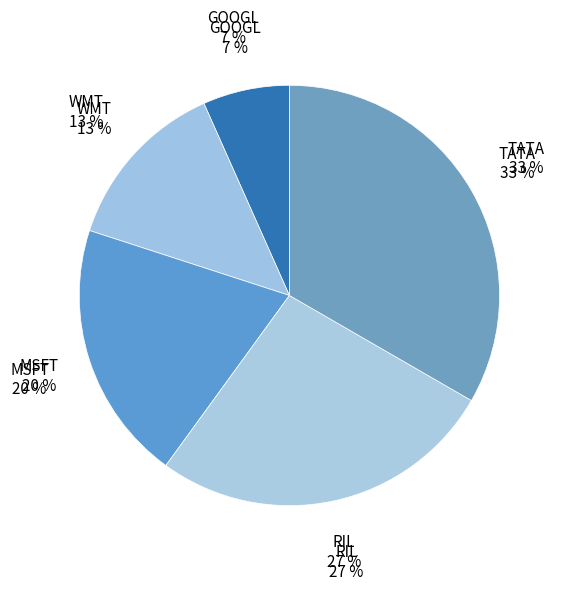

Rank the categories by value from lowest to highest.

GOOGL, WMT, MSFT, RIL, TATA